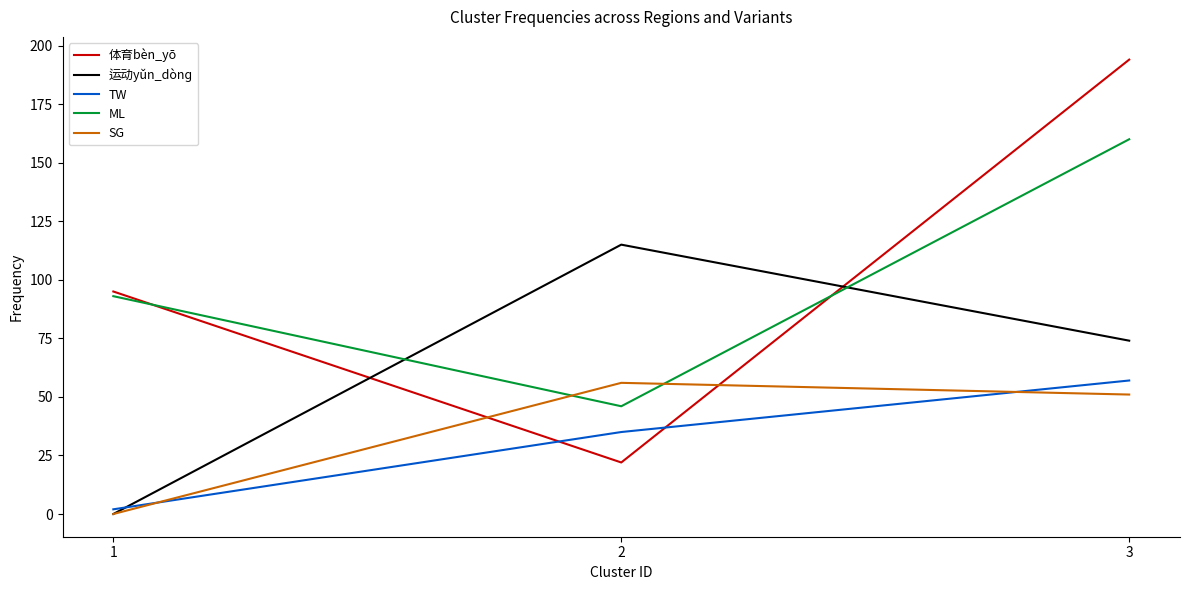

What is the difference between the maximum and second lowest values in the TW series?

22